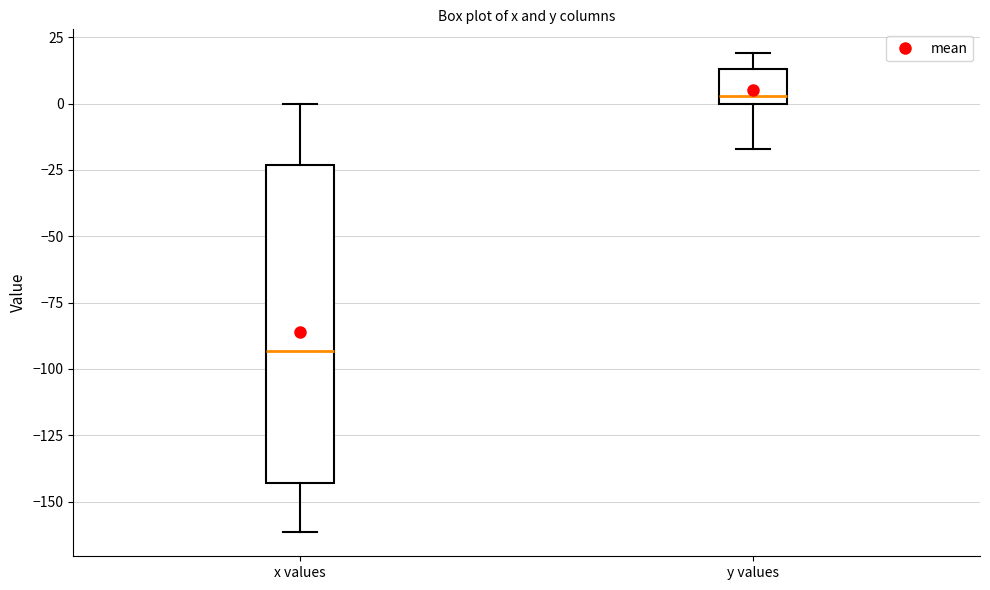

Comparing the boxes themselves (not the whiskers), which one is the tallest?

x values